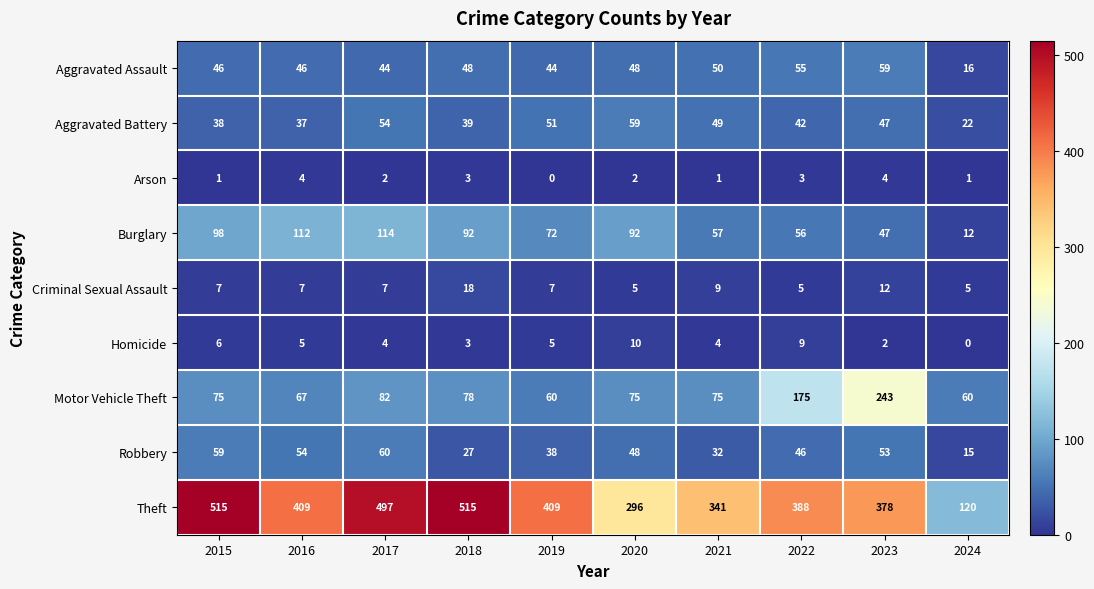

The Aggravated Assault series shows 75 at 2015. True or false?

False